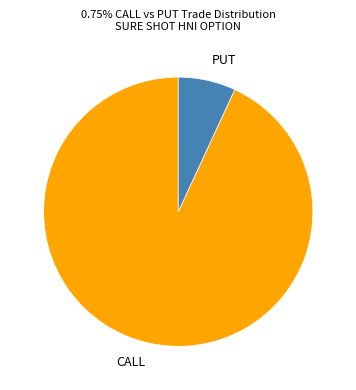

Count the number of slices in the pie.

2